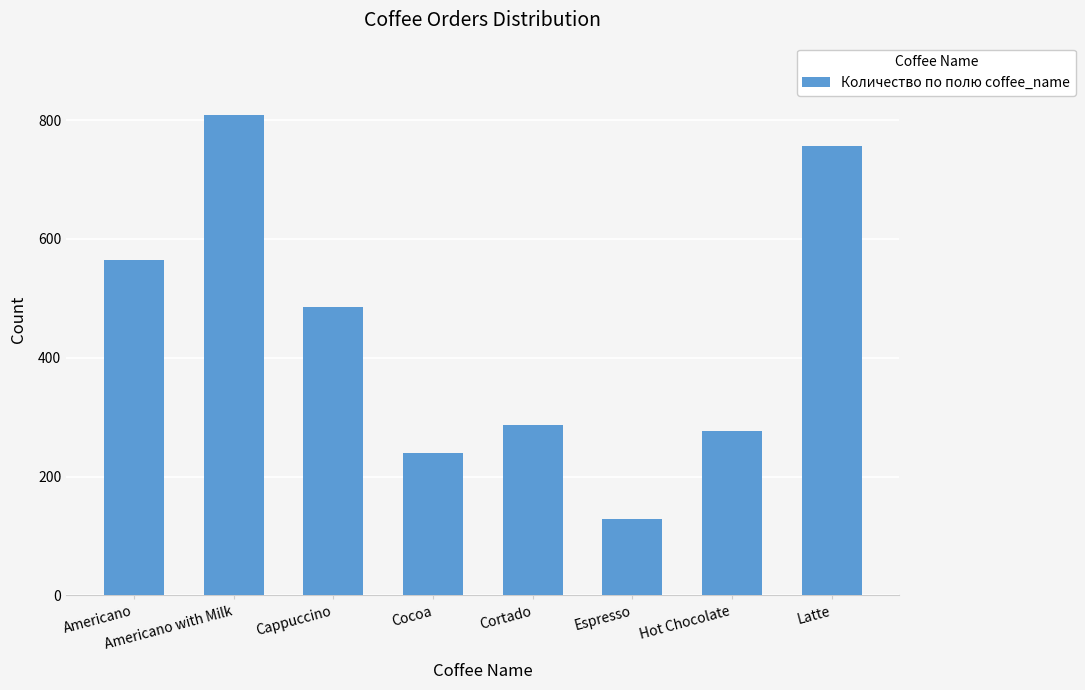

What is the change in value from Americano with Milk to Latte?

-52